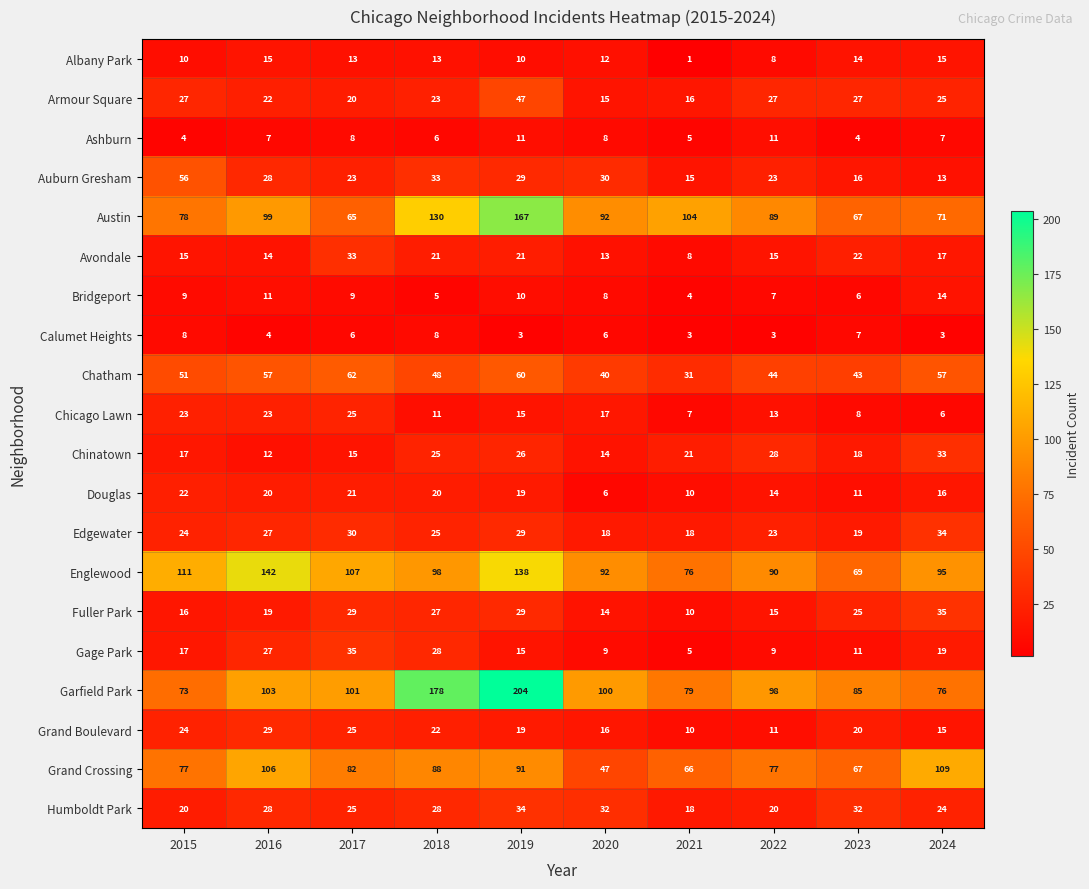

At which label is Douglas closest to 14?

2022